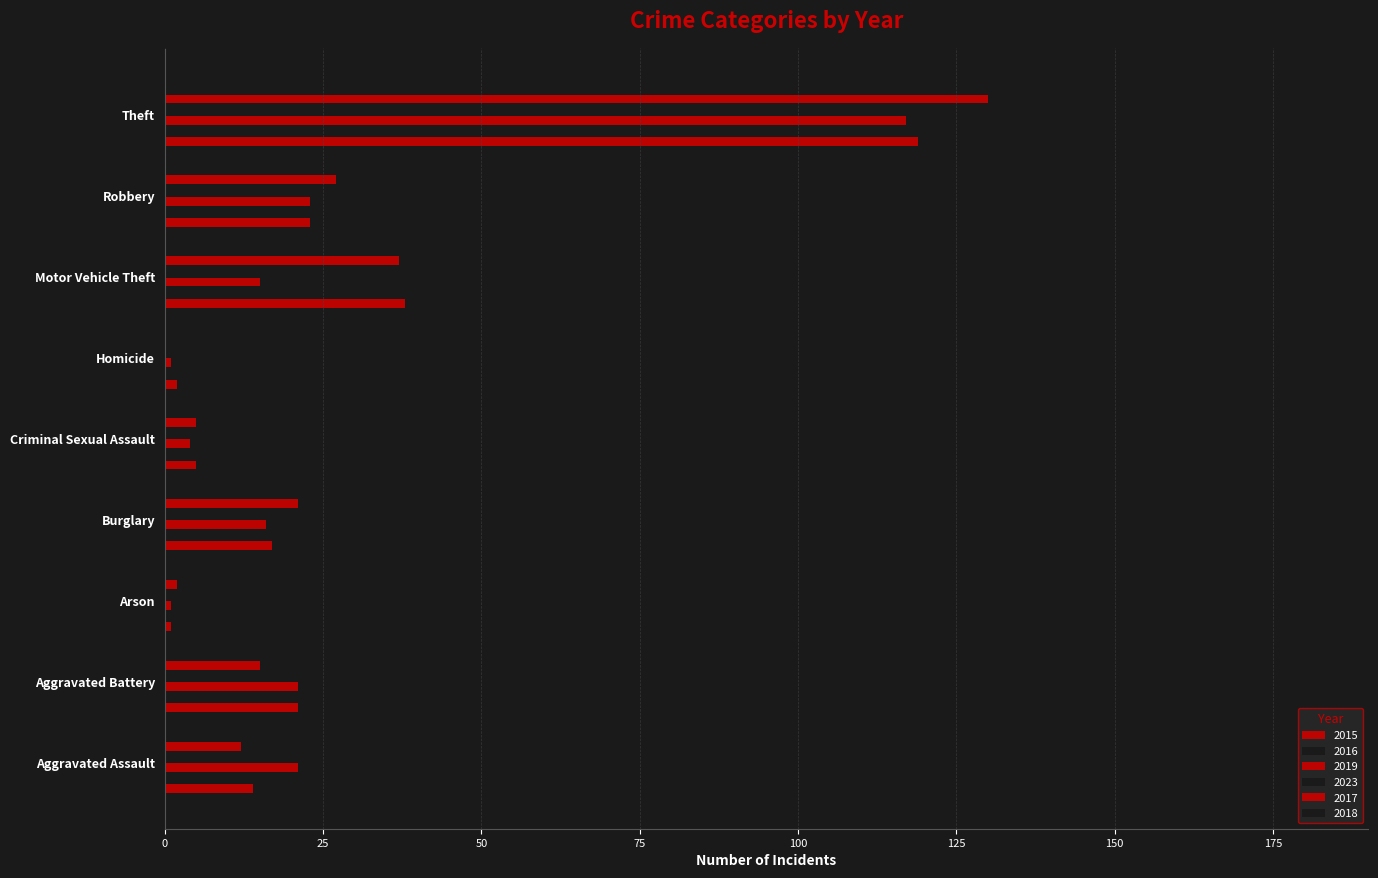

Reading left to right, list all the values displayed in this chart.

2015: Aggravated Assault=14	Aggravated Battery=21	Arson=1	Burglary=17	Criminal Sexual Assault=5	Homicide=2	Motor Vehicle Theft=38	Robbery=23	Theft=119
2016: Aggravated Assault=15	Aggravated Battery=19	Arson=1	Burglary=27	Criminal Sexual Assault=4	Homicide=2	Motor Vehicle Theft=35	Robbery=19	Theft=174
2019: Aggravated Assault=21	Aggravated Battery=21	Arson=1	Burglary=16	Criminal Sexual Assault=4	Homicide=1	Motor Vehicle Theft=15	Robbery=23	Theft=117
2023: Aggravated Assault=24	Aggravated Battery=24	Arson=1	Burglary=6	Criminal Sexual Assault=1	Homicide=1	Motor Vehicle Theft=181	Robbery=34	Theft=140
2017: Aggravated Assault=12	Aggravated Battery=15	Arson=2	Burglary=21	Criminal Sexual Assault=5	Homicide=0	Motor Vehicle Theft=37	Robbery=27	Theft=130
2018: Aggravated Assault=15	Aggravated Battery=20	Arson=0	Burglary=16	Criminal Sexual Assault=4	Homicide=1	Motor Vehicle Theft=25	Robbery=18	Theft=120